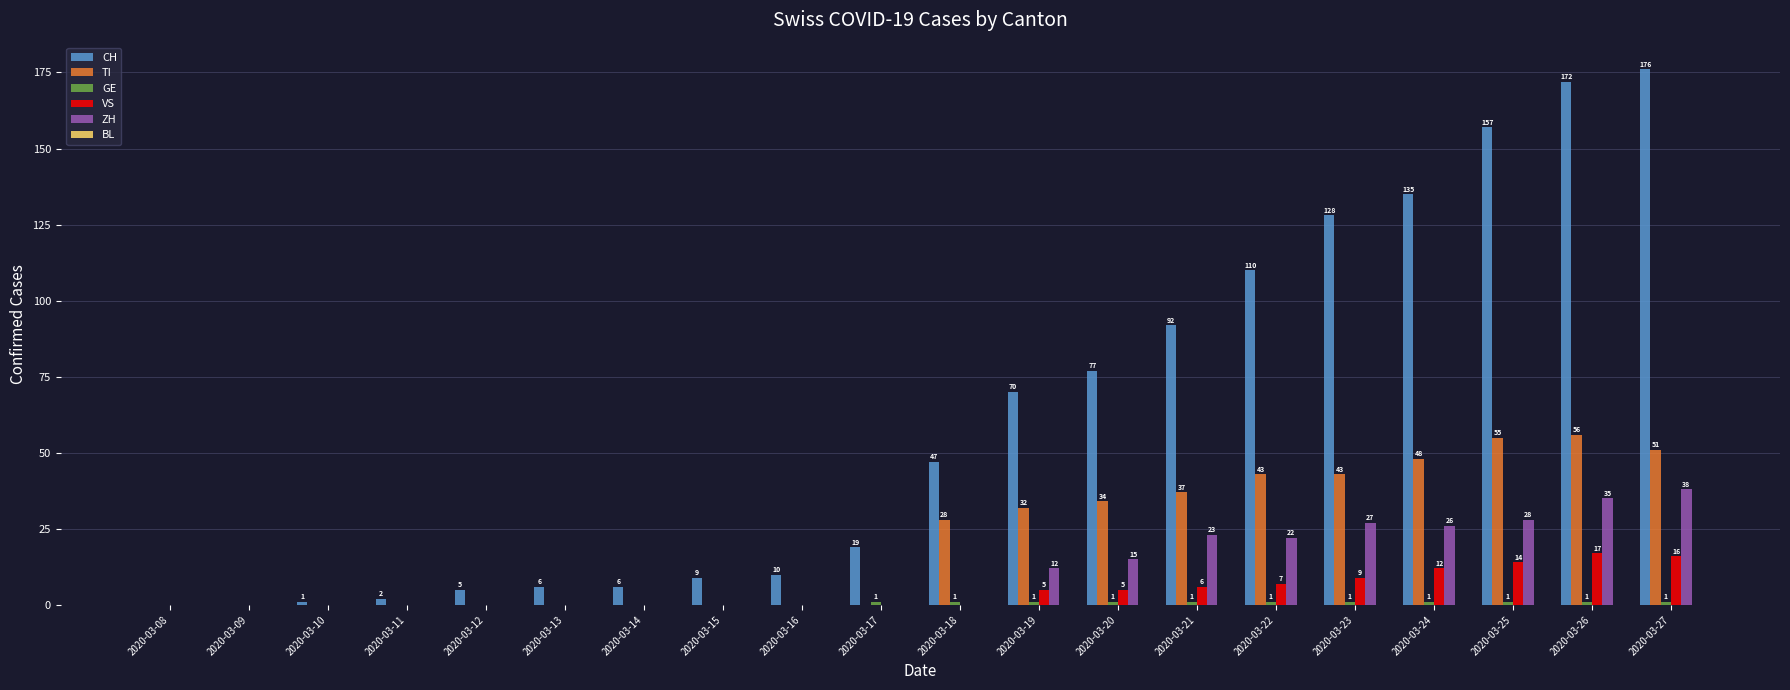

How many distinct data groups are displayed?

5